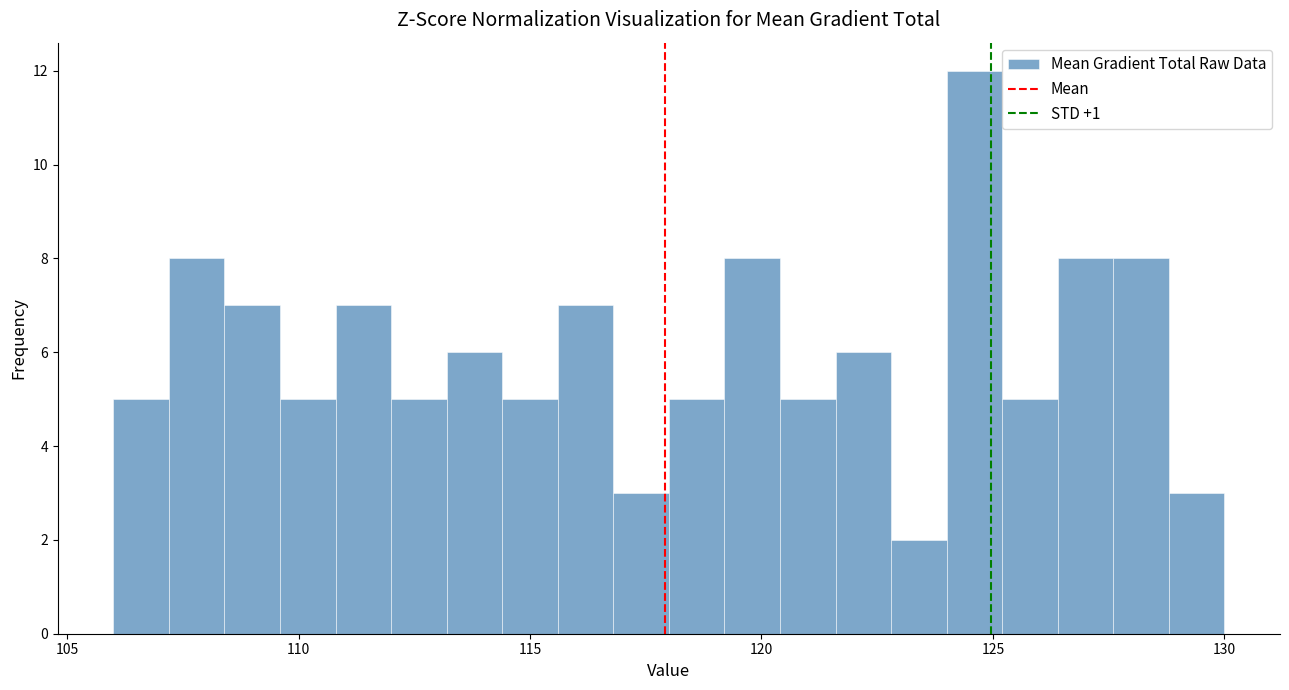

Around what value on the x-axis is the tallest bar? Give the approximate position of its centre, as read against the axis.

124.5